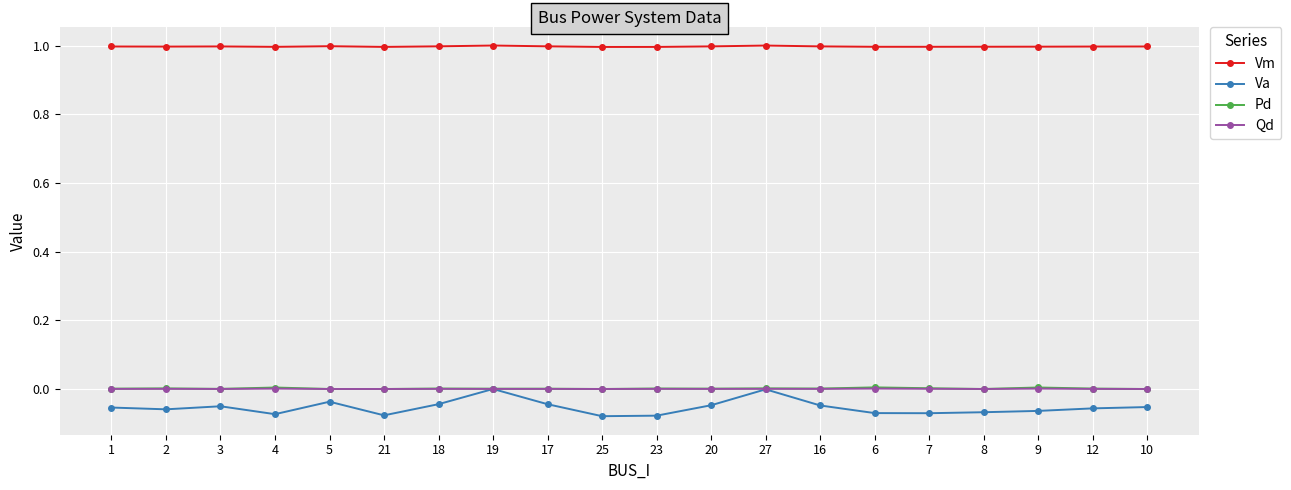

What are all the series names shown in the legend?

Vm, Va, Pd, Qd